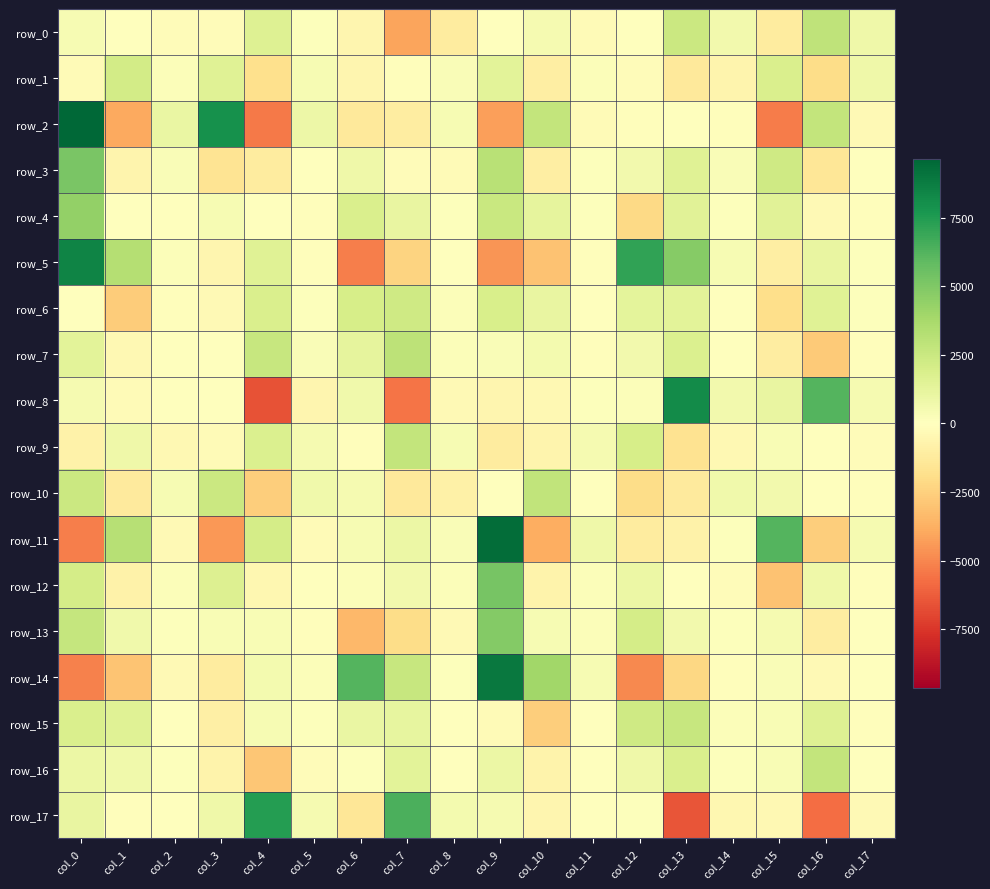

Between col_6 and col_16, which is larger?

col_16